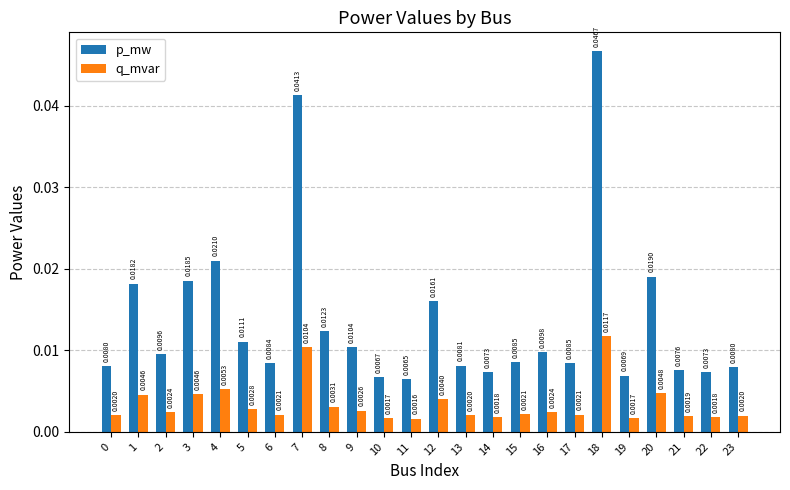

Is the value of q_mvar at 16 greater than the value of p_mw at 12?

No